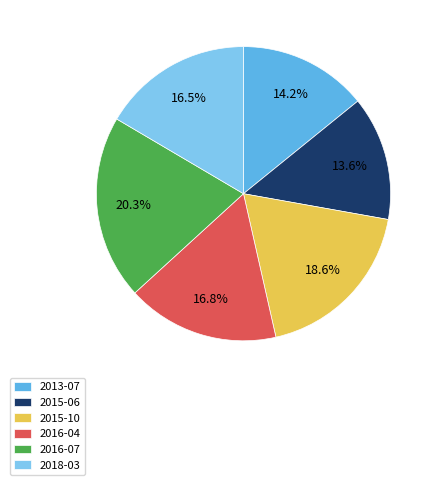

Count the number of slices in the pie.

6